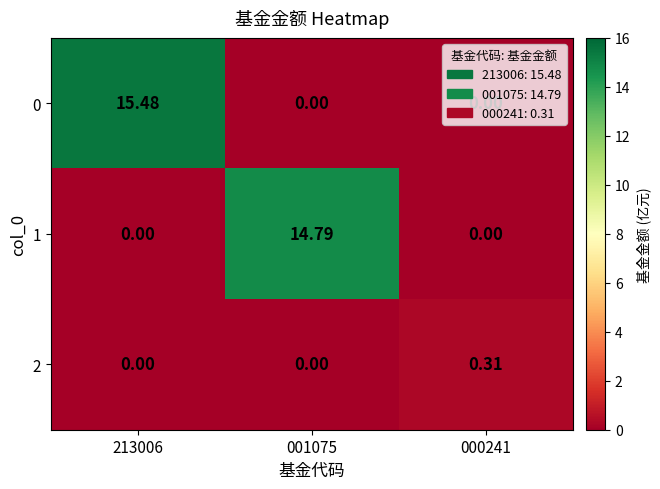

How many distinct data groups are displayed?

3